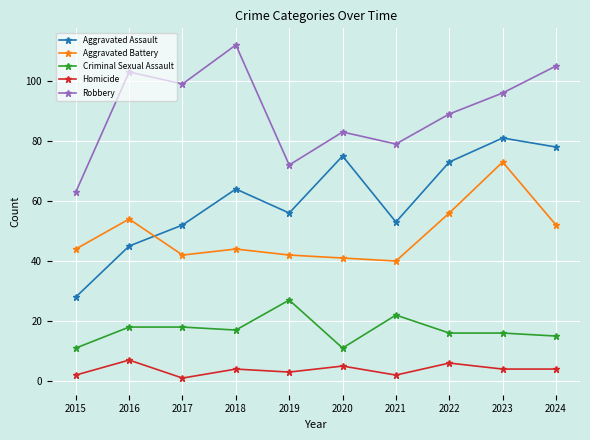

Which series has the largest range (max minus min)?

Aggravated Assault